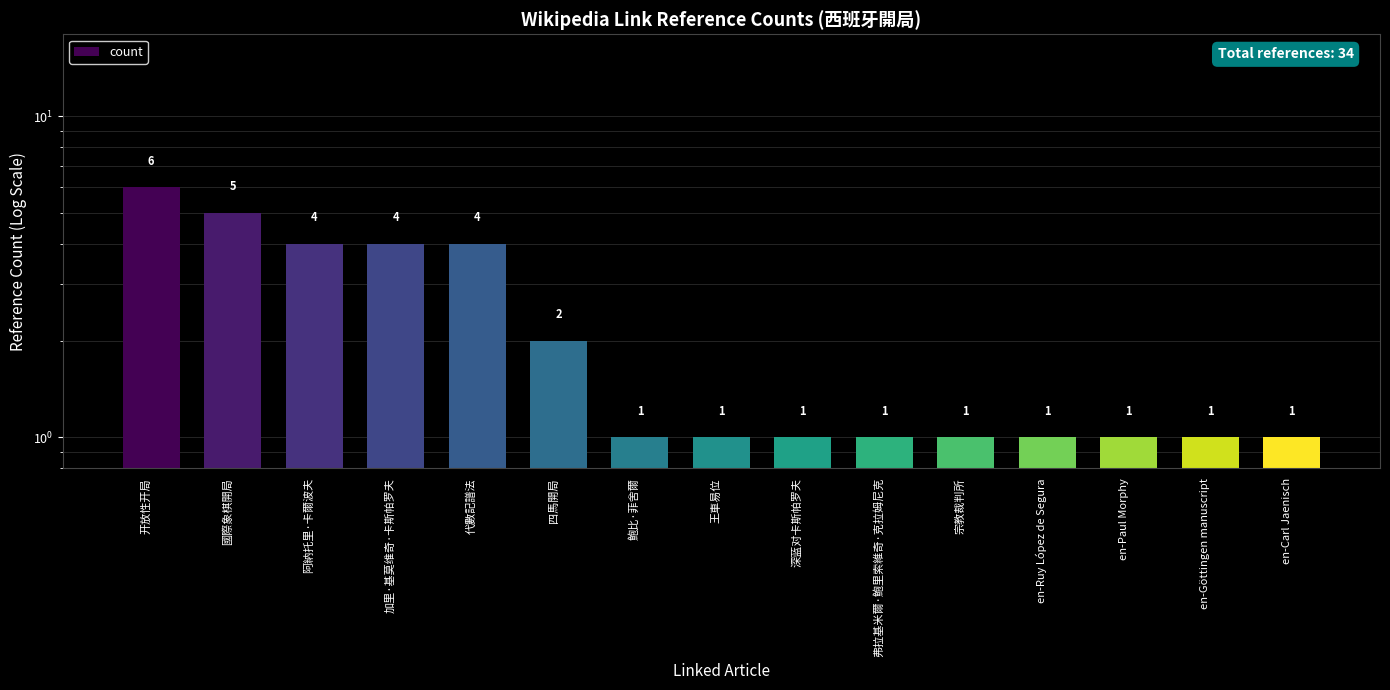

Approximately how many times larger is the value at 开放性开局 compared to en-Göttingen manuscript?

6.0